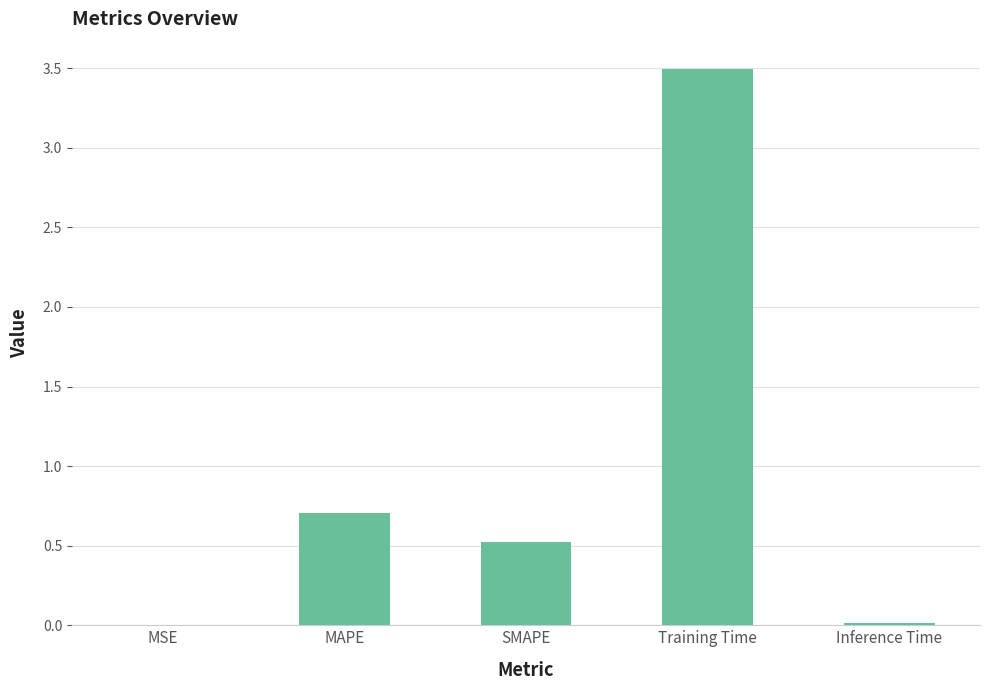

At which label is the value closest to 1?

MAPE